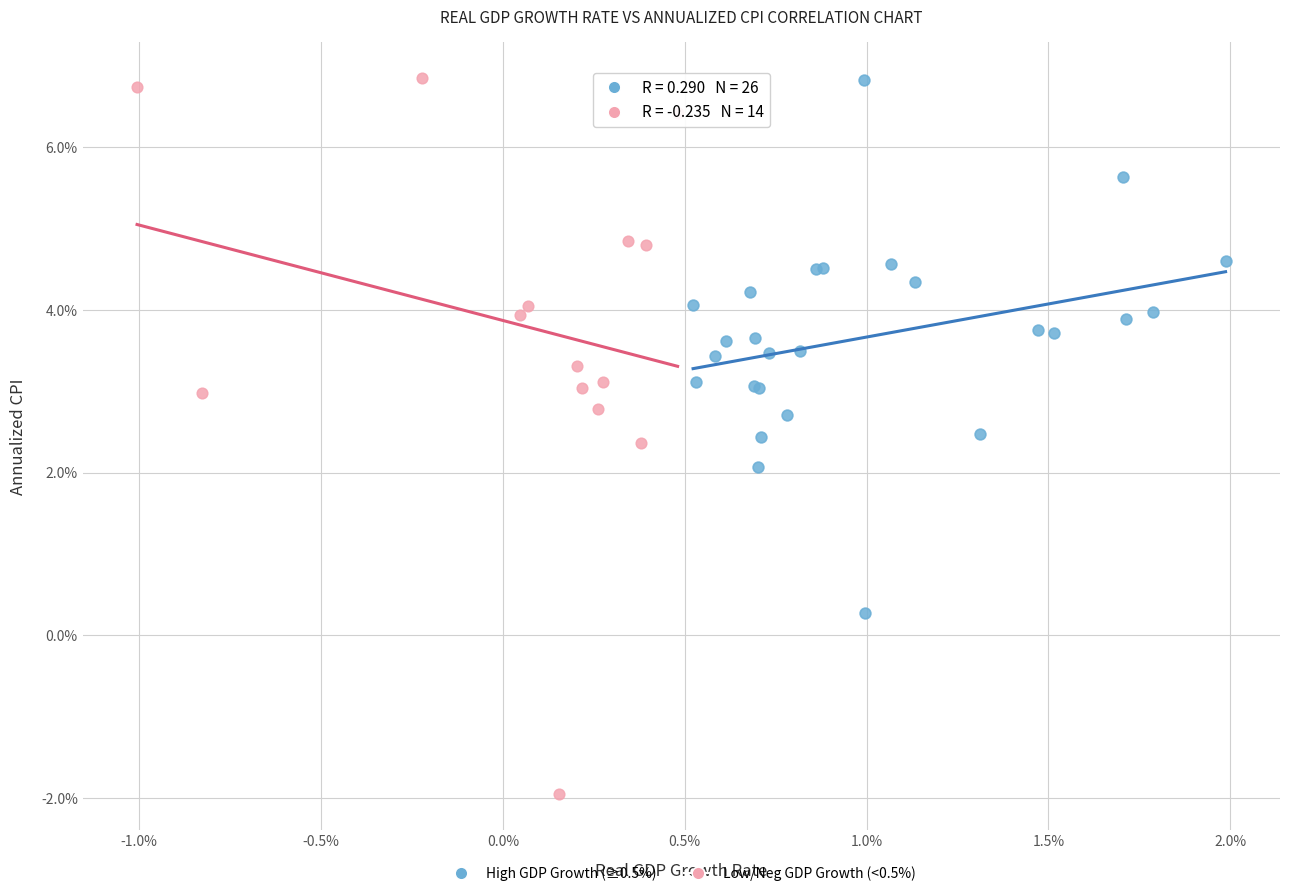

Which series reaches the minimum Y coordinate?

Low/Neg GDP Growth (<0.5%)